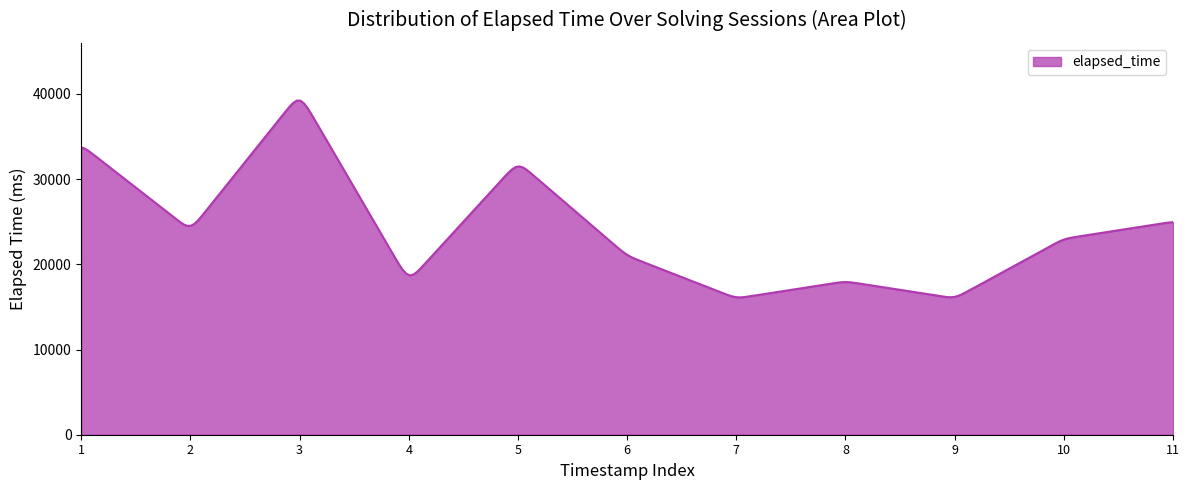

What is the maximum value shown in the chart?

39214.5